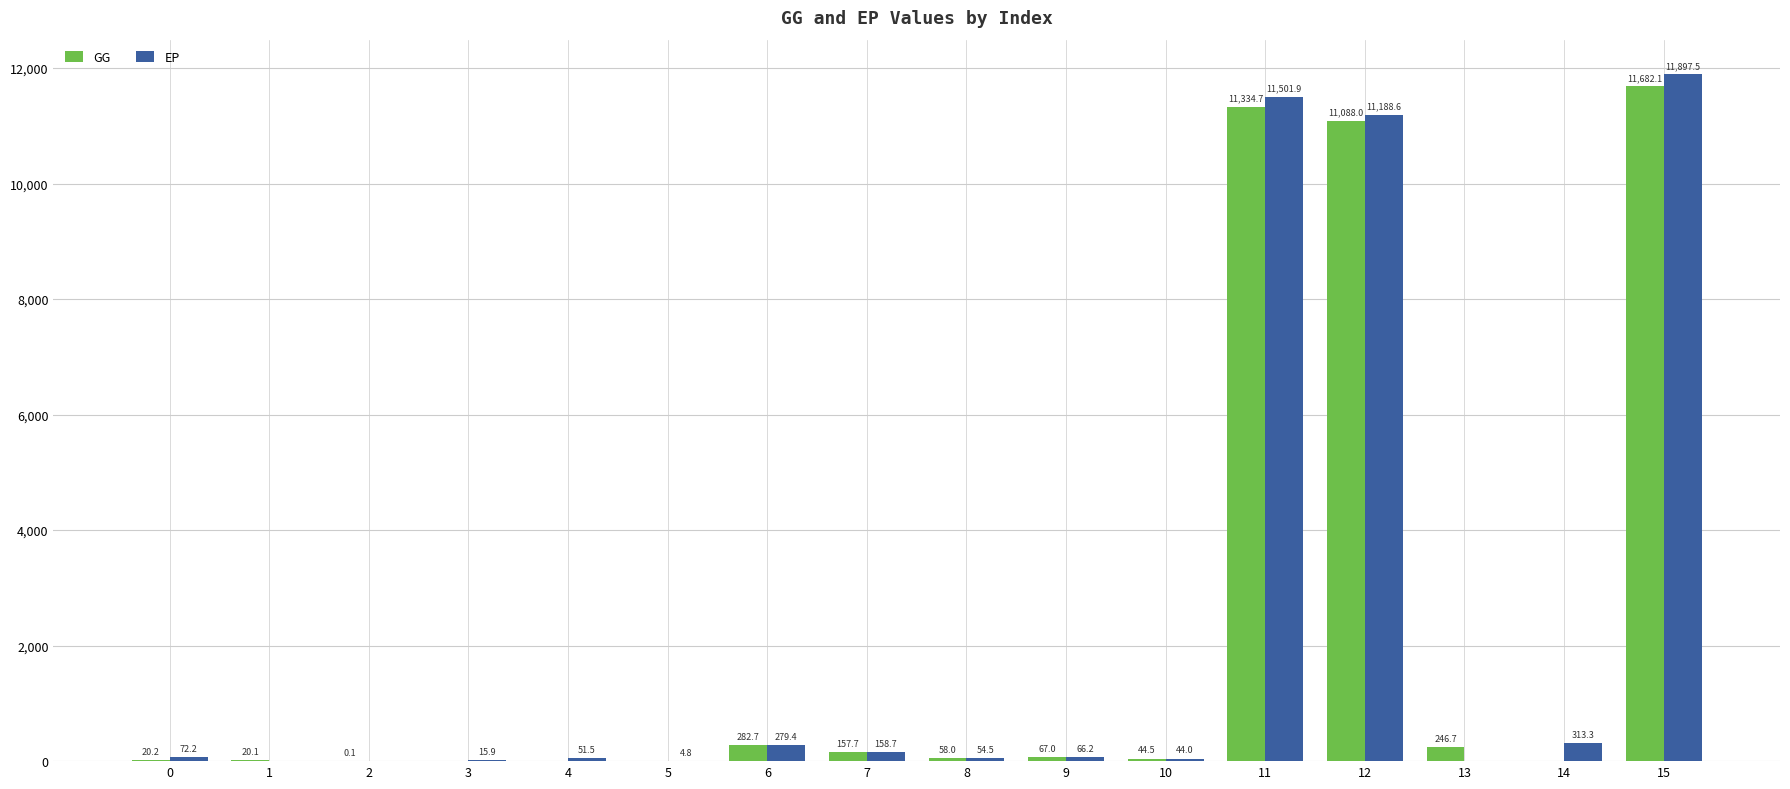

Between 5 and 10, which series saw the biggest shift?

GG